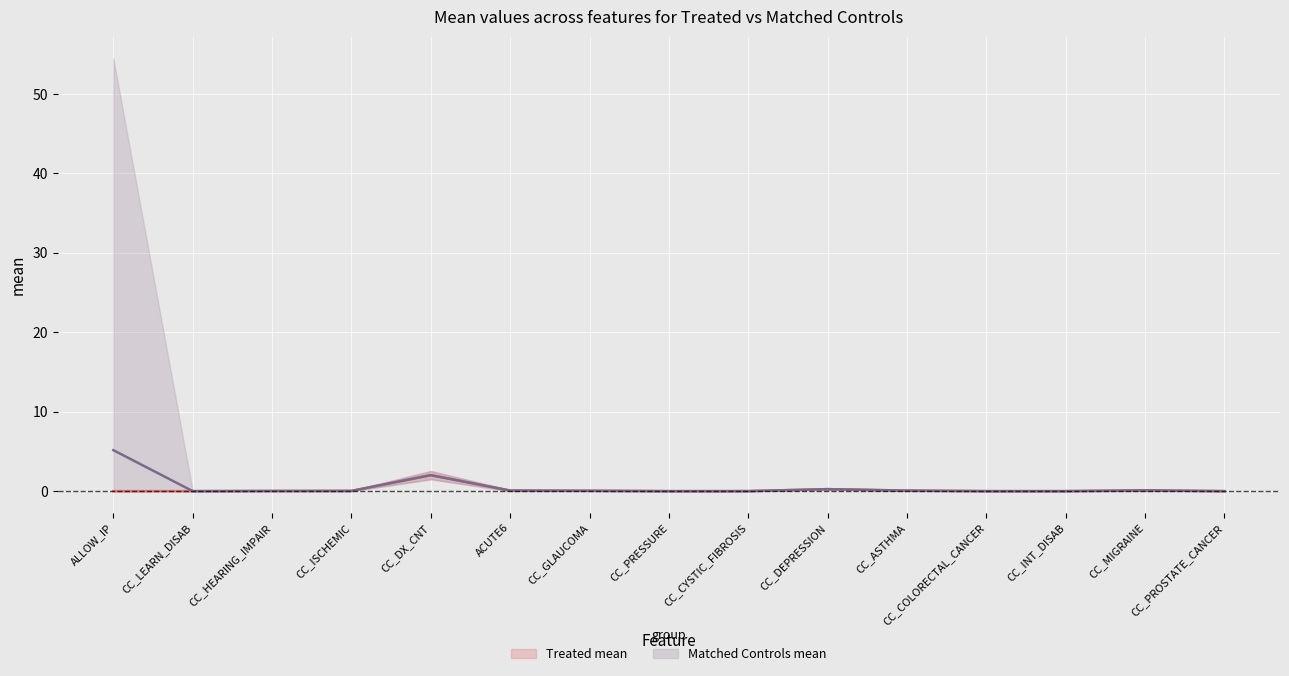

In Matched Controls mean, how many points are lower than both neighbors (excluding endpoints)?

3